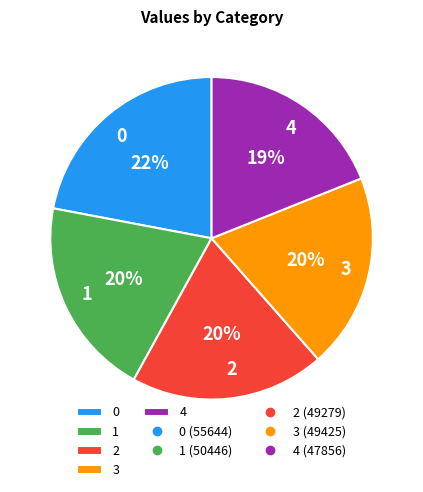

How many slices are in this pie chart?

5